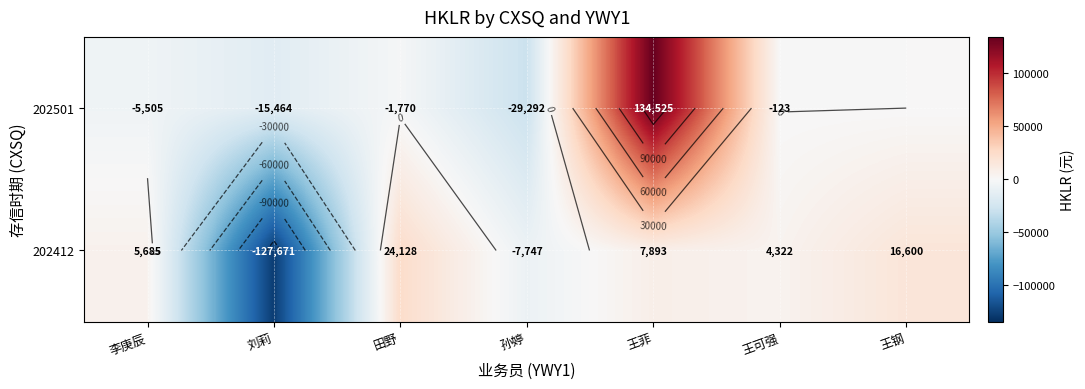

List the series in order of their peak value, highest first.

202501, 202412